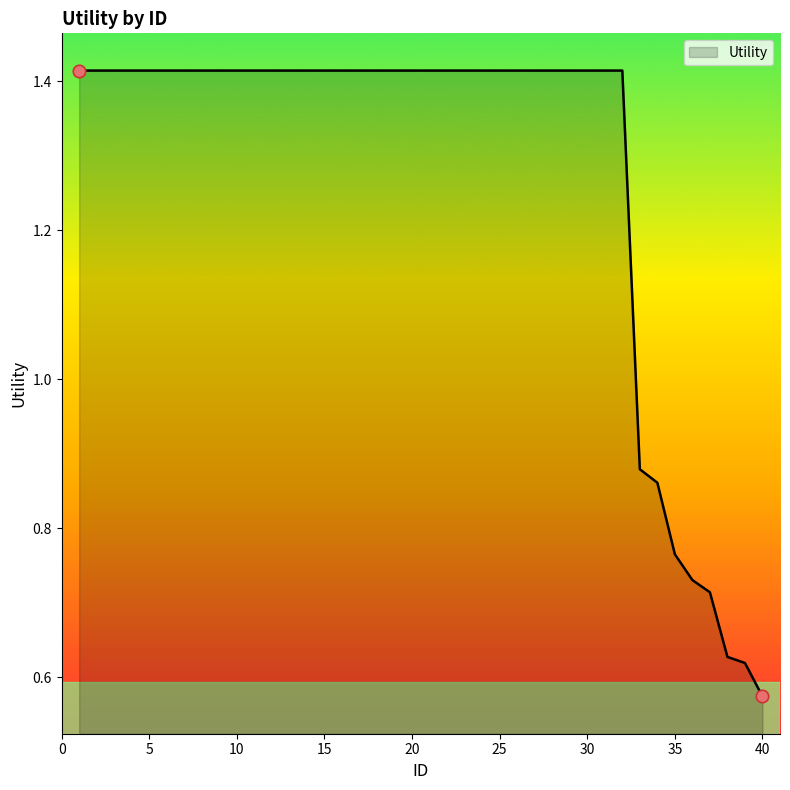

How many lines are shown in the chart?

1